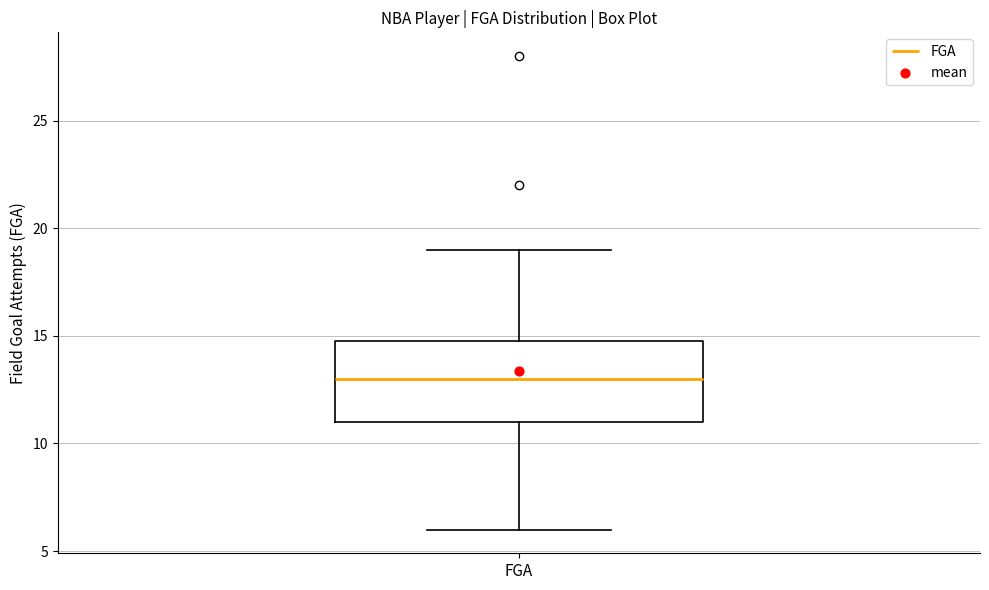

Where does the median line of the box for FGA sit on the y-axis? The values are not printed on the chart, so give them approximately, as read against the axis.

13